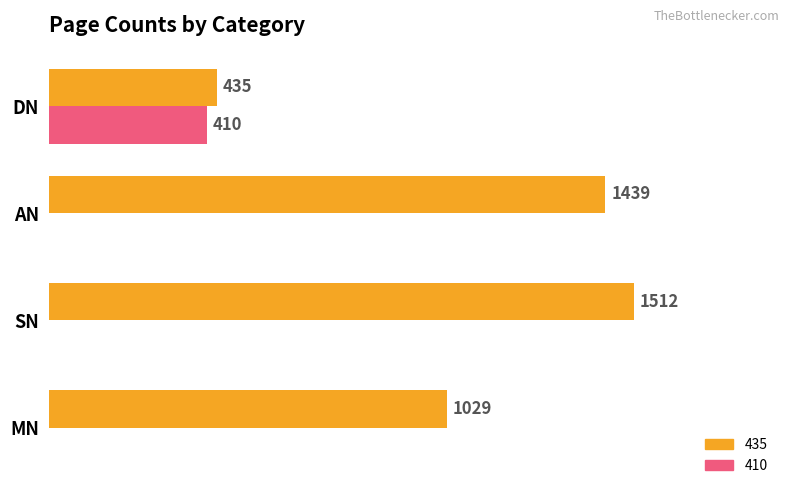

At which category is the sum across all series the highest?

SN